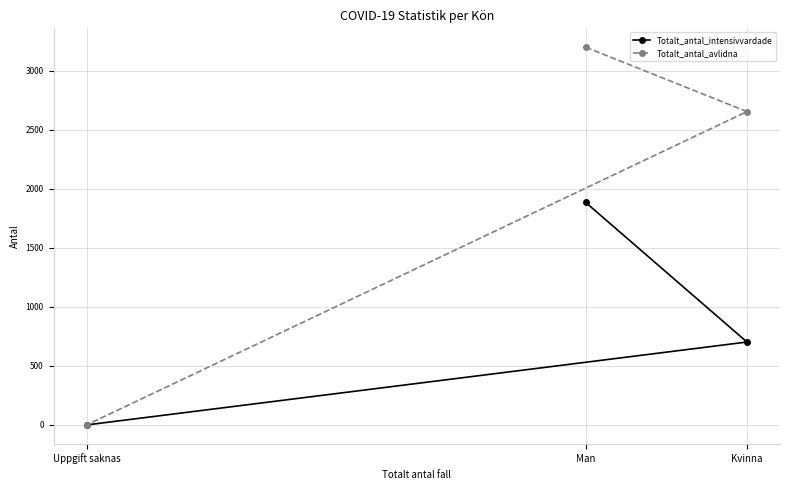

Reading left to right, extract all data points from this chart.

Totalt_antal_intensivvardade: Uppgift saknas=0	Man=1884	Kvinna=702
Totalt_antal_avlidna: Uppgift saknas=0	Man=3198	Kvinna=2653